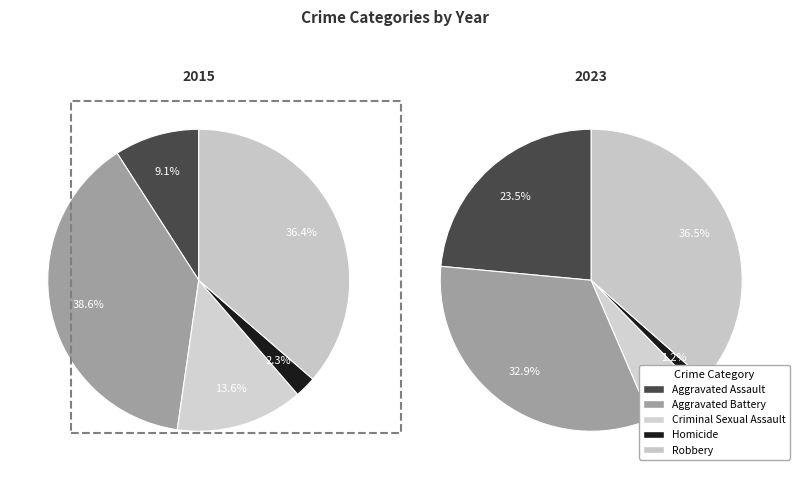

Which slice is the largest?

Aggravated Battery